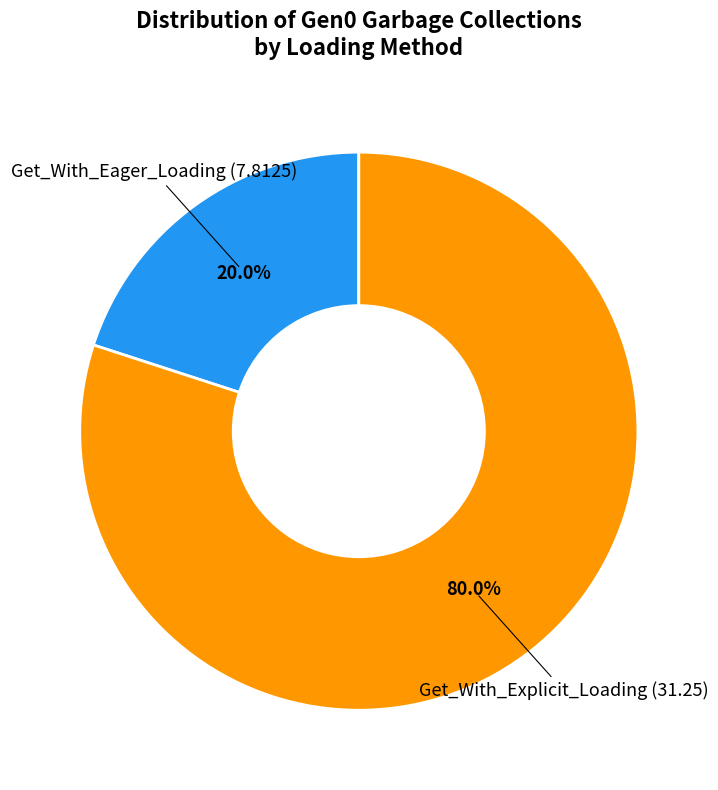

Is Get_With_Eager_Loading the majority of the pie?

No